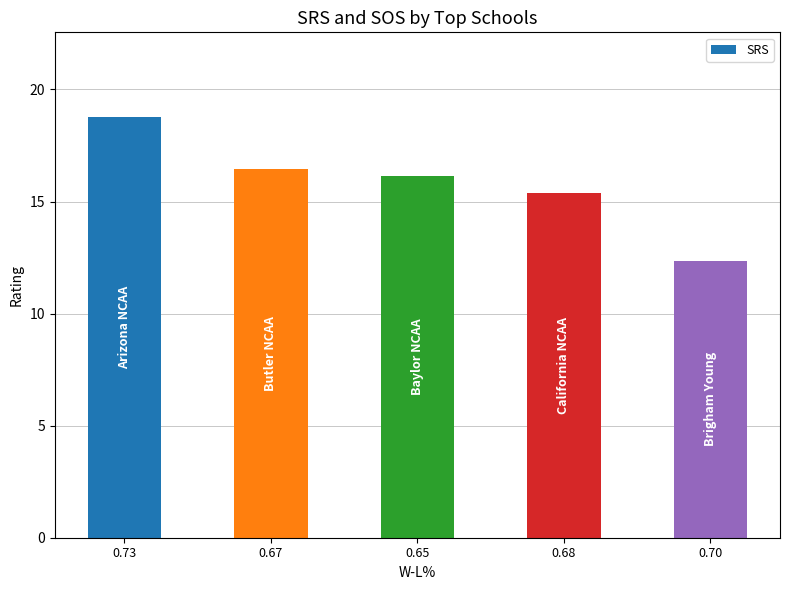

What is the change in value from 0.65 to 0.70?

-3.8